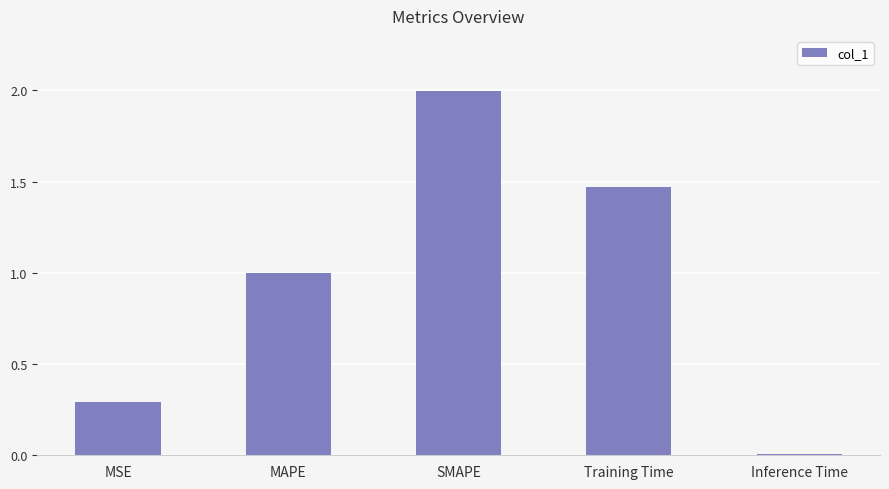

What is the difference between the values at SMAPE and MAPE?

1.0